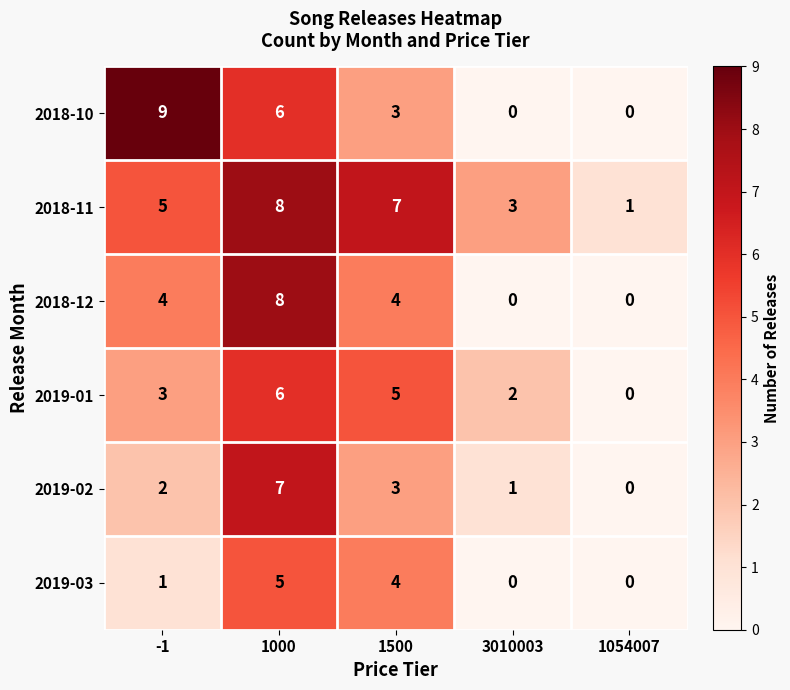

What is the difference between the second highest and minimum values in the 2018-10 series?

6